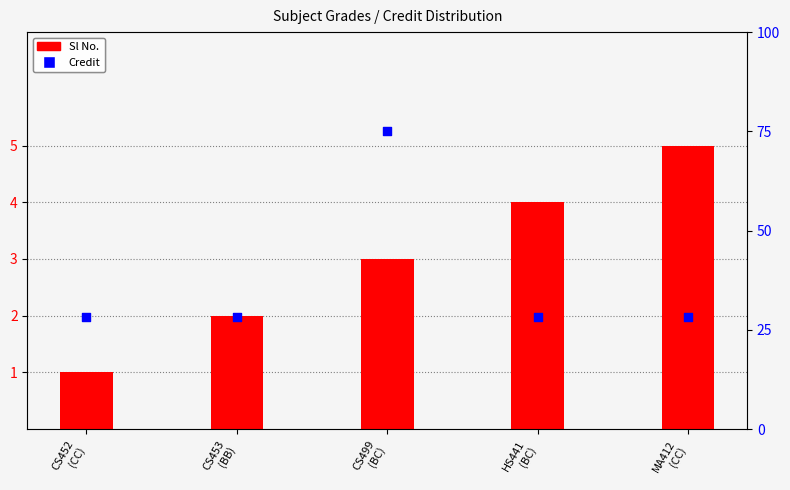

At how many categories does at least one series exceed 53?

1